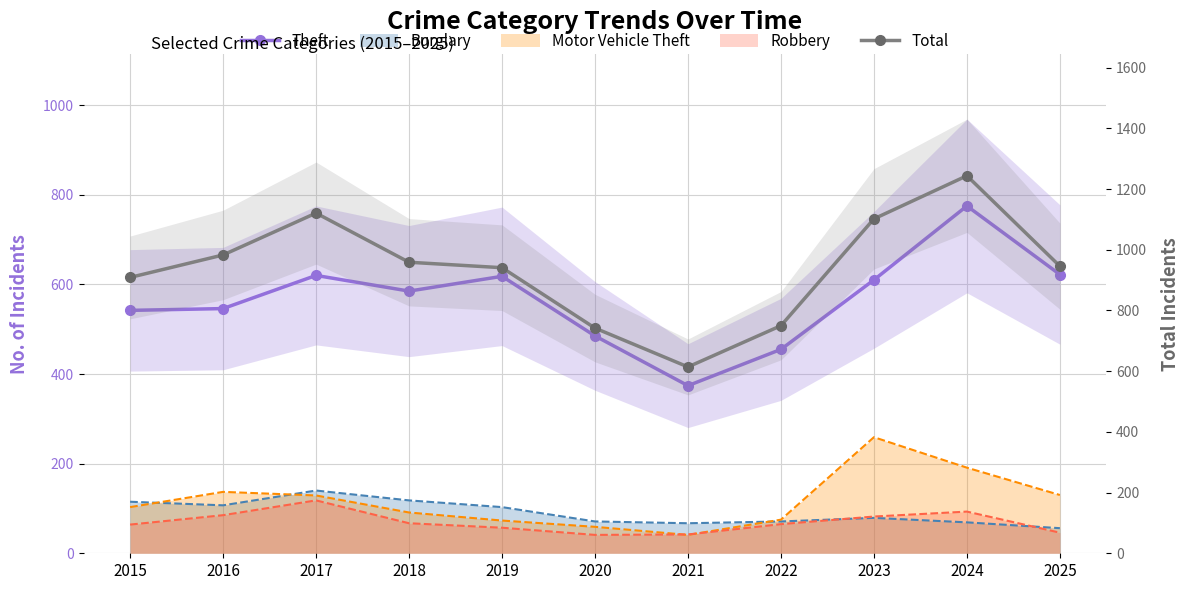

Which series has the largest range (max minus min)?

Total